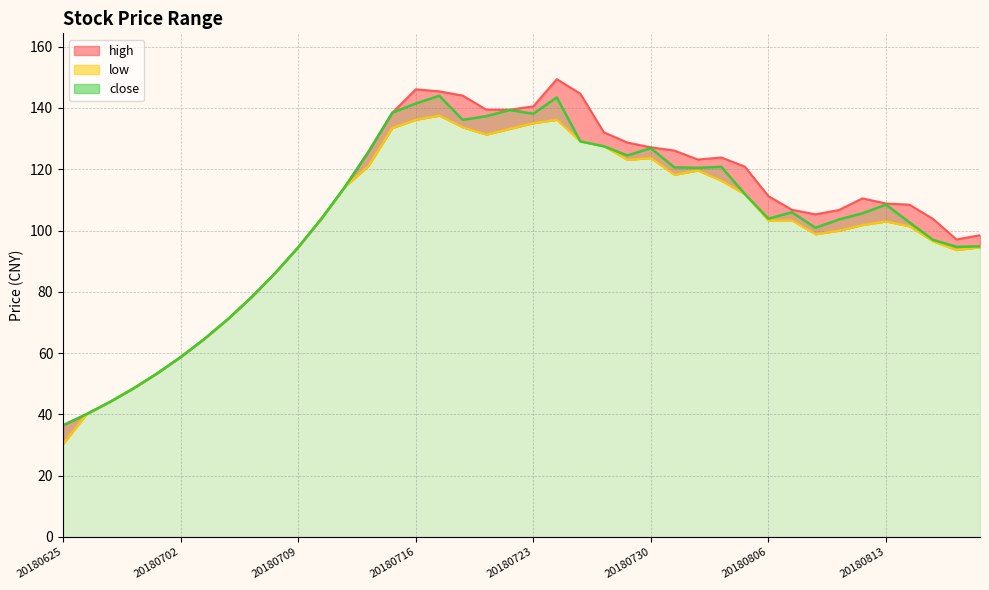

Which series changed the most between 20180723 and 20180802?

low